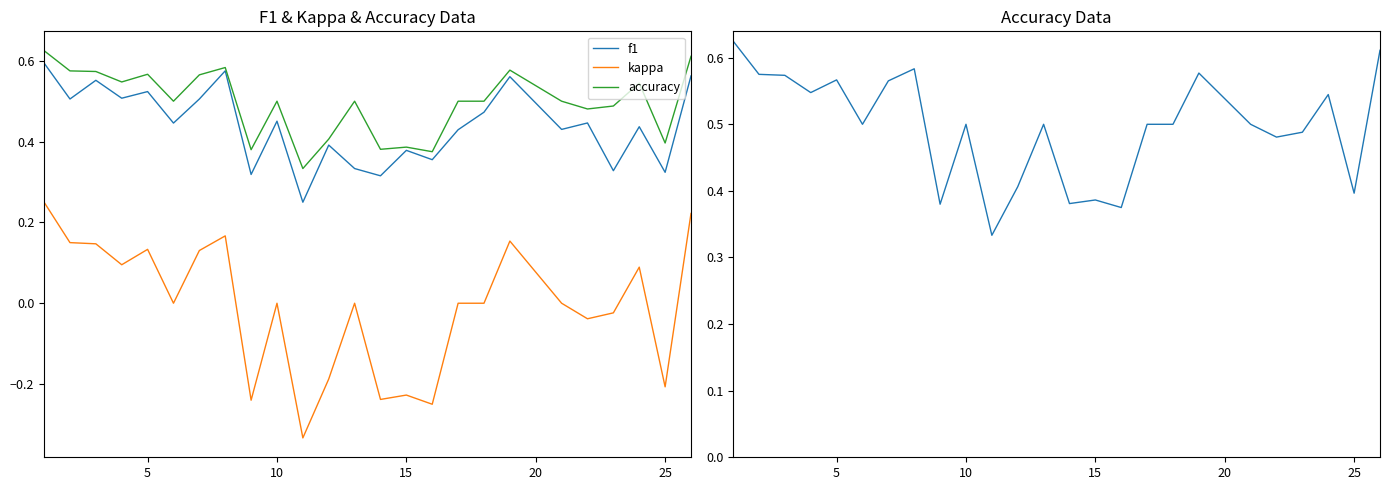

What is the minimum value for accuracy?

0.3